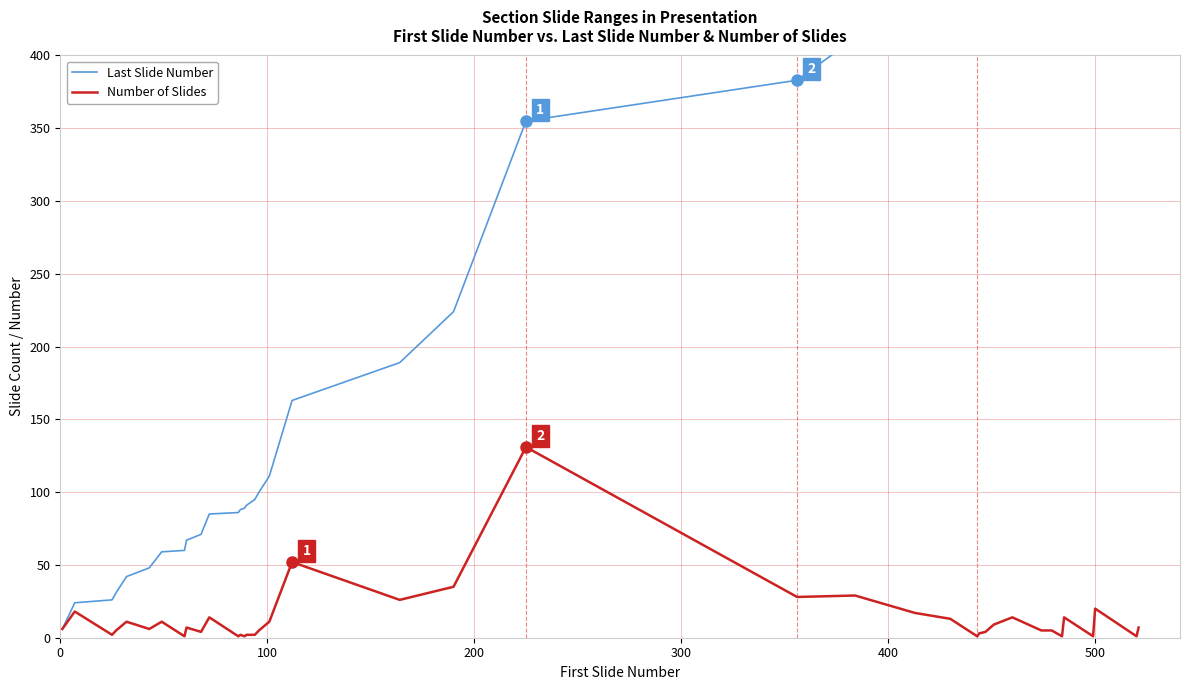

True or false: Last Slide Number has more than 1 points higher than both neighbors.

False